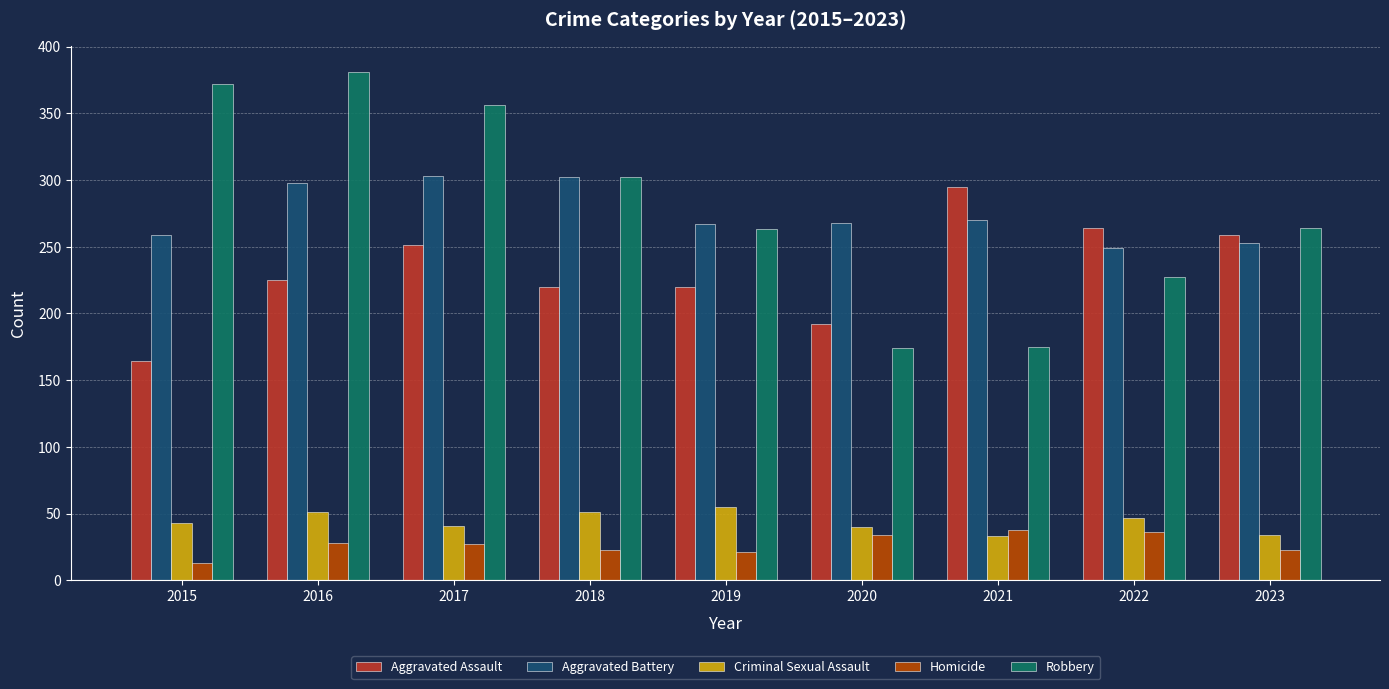

What is the total value across all series at 2023?

833